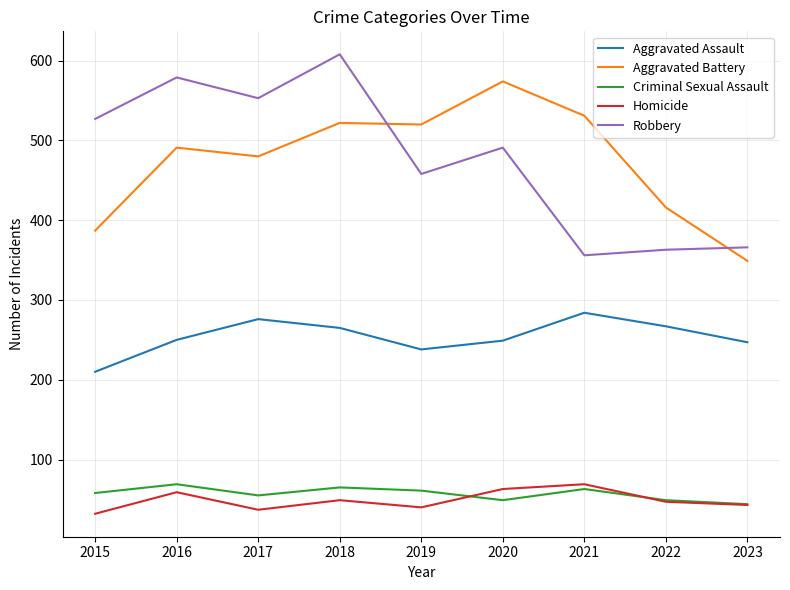

What is the difference between the maximum and minimum values in the Robbery series?

252